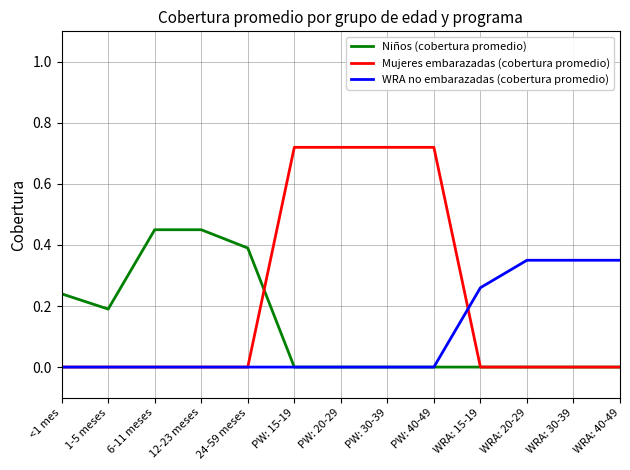

Which series has the largest total across all categories?

Mujeres embarazadas (cobertura promedio)